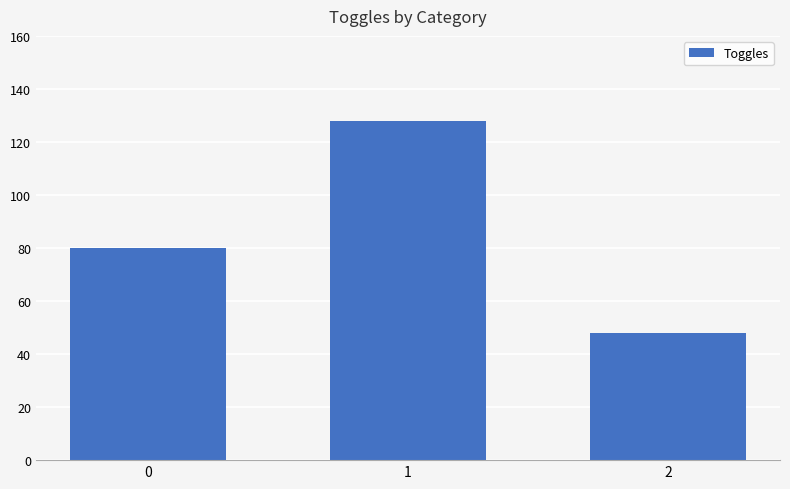

Which category has the highest value across all series?

1